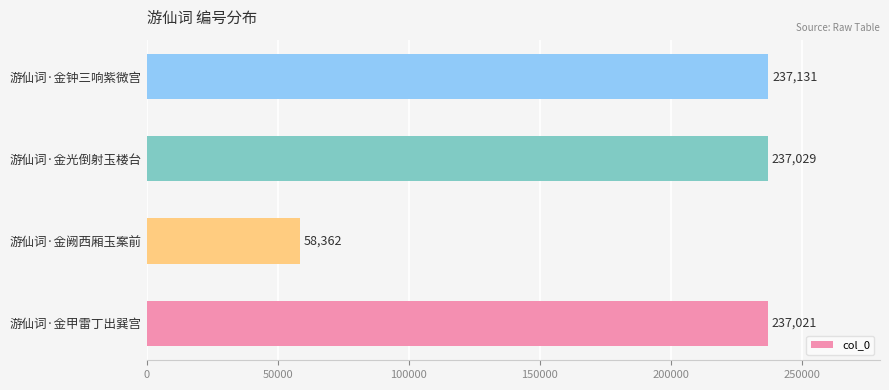

Count the number of categories in the chart.

4